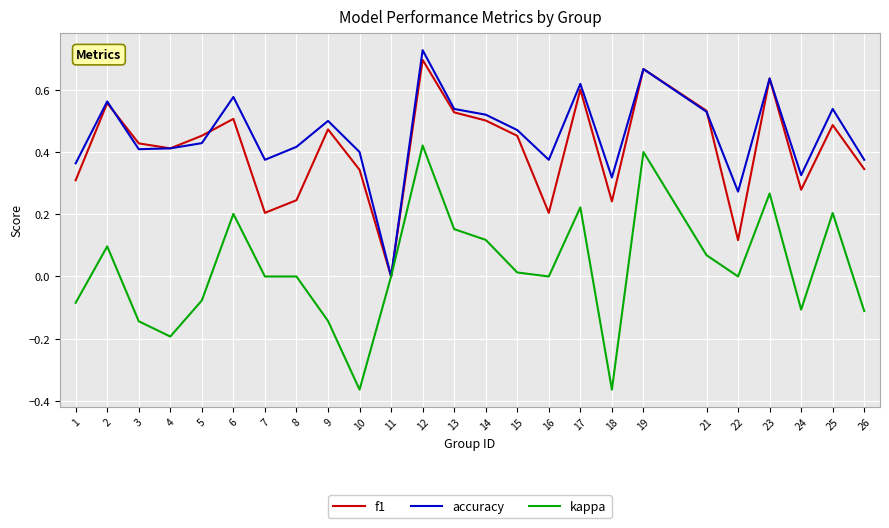

Between 12 and 17, which series saw the biggest shift?

kappa